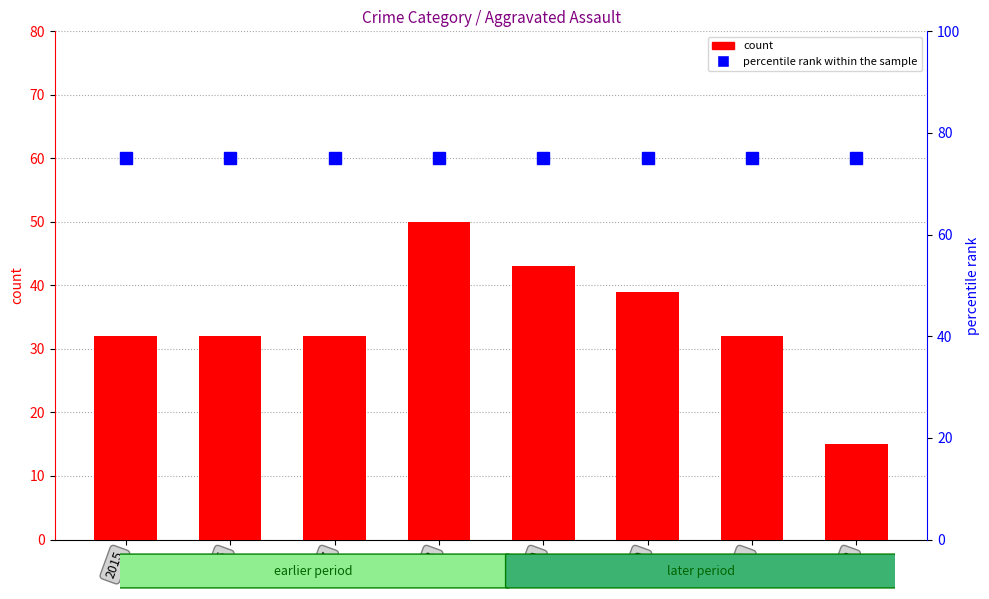

What is the average value of the percentile rank within the sample series?

75